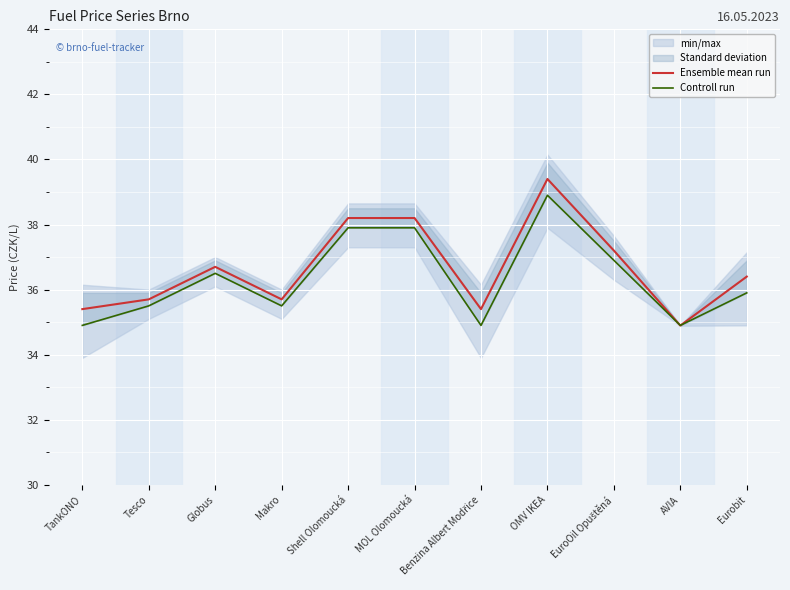

What is the spread (max minus min) of values at MOL Olomoucká?

0.3